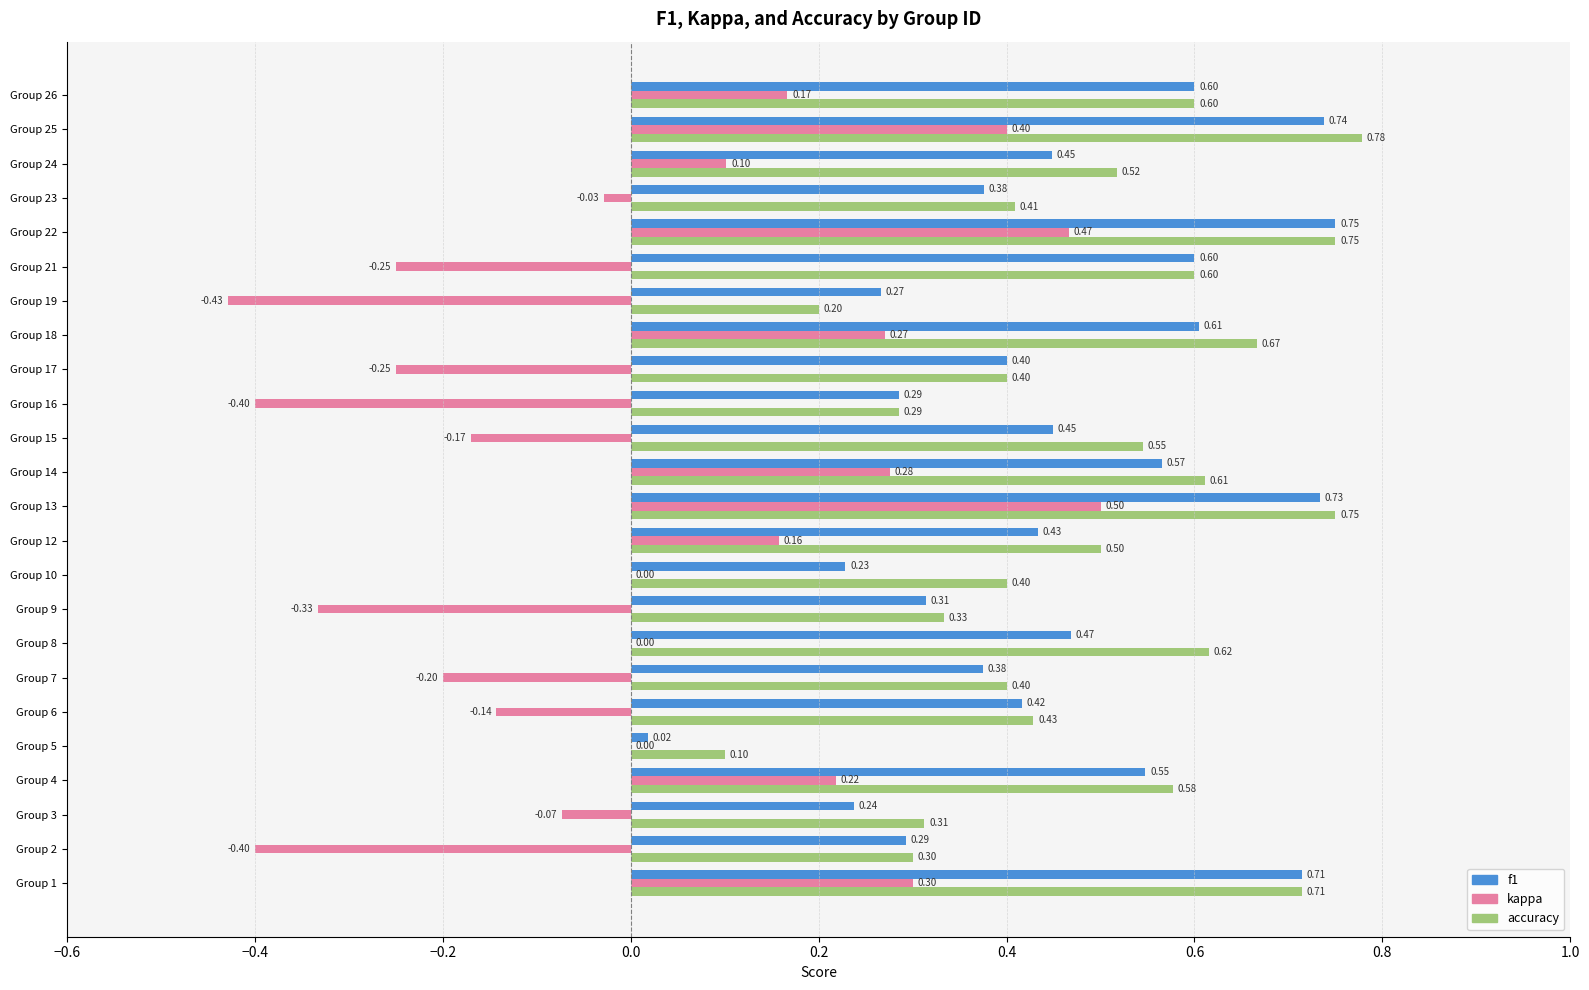

What are all the series names shown in the legend?

f1, kappa, accuracy